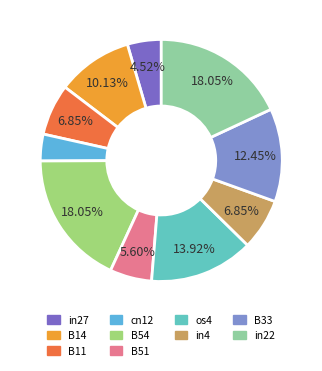

To the nearest percent, what portion does in27 represent?

5%